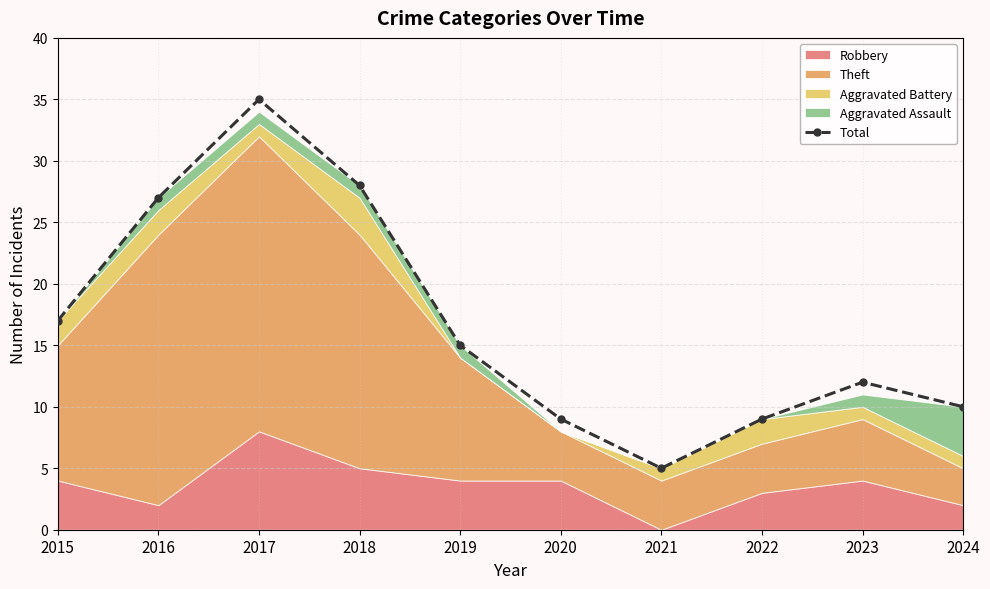

What is the value of the 7th point from the left?

5